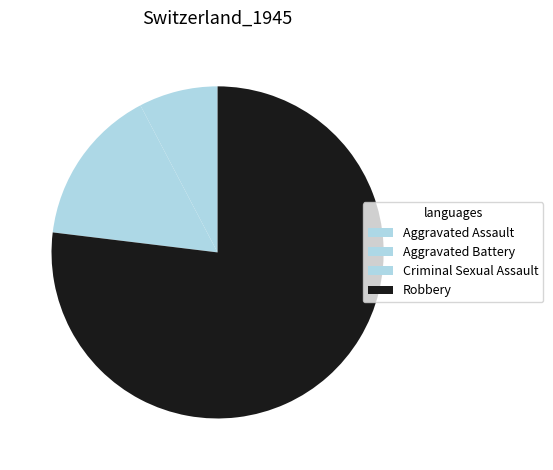

To the nearest percent, what is the average slice percentage?

25%